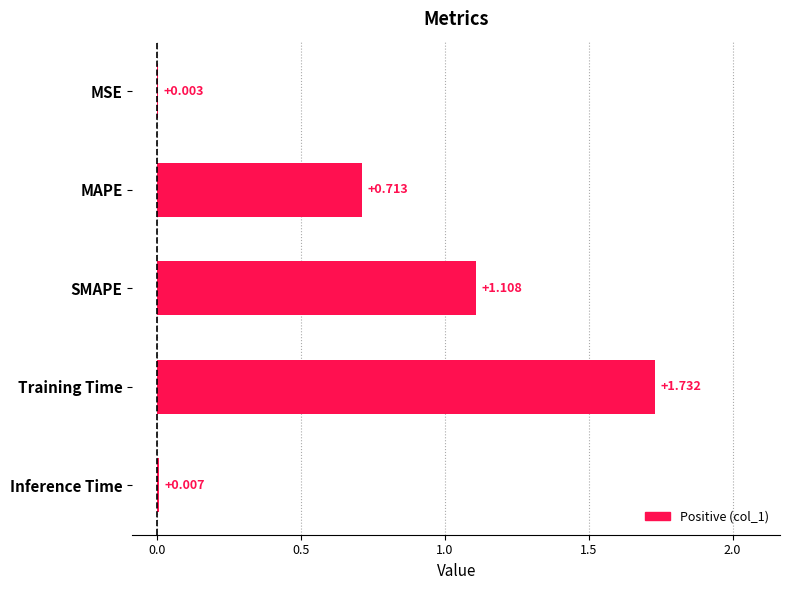

At which category does the chart reach its peak across all series?

Training Time